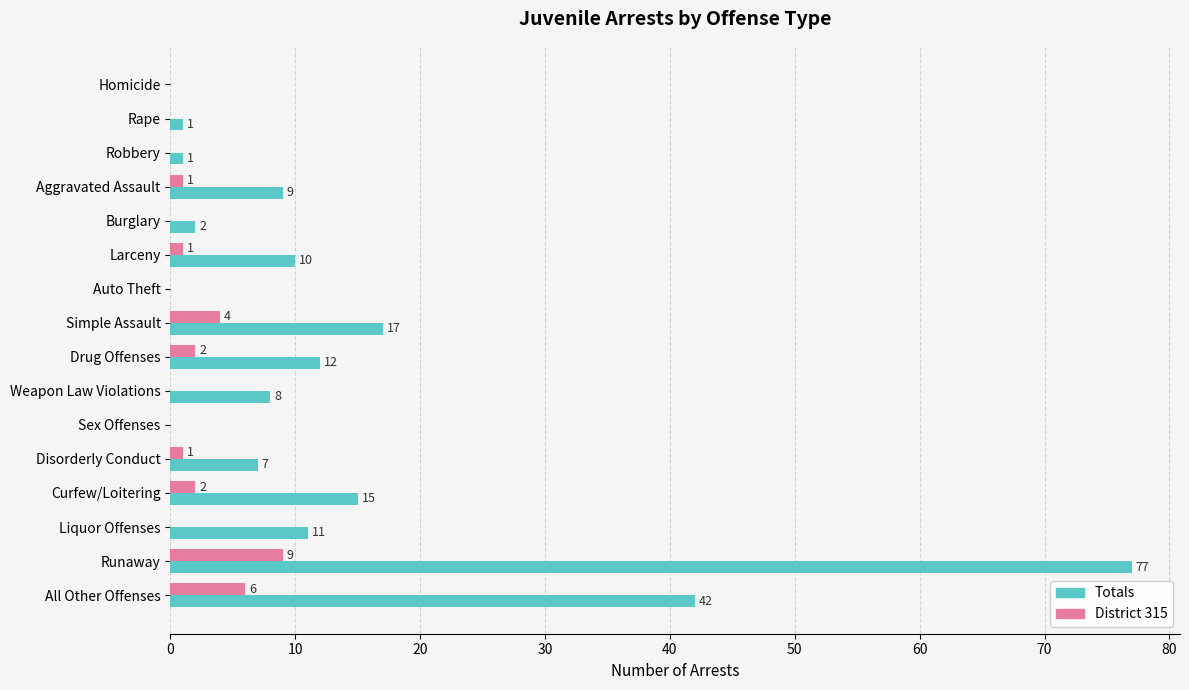

What is the maximum value shown in the chart?

77